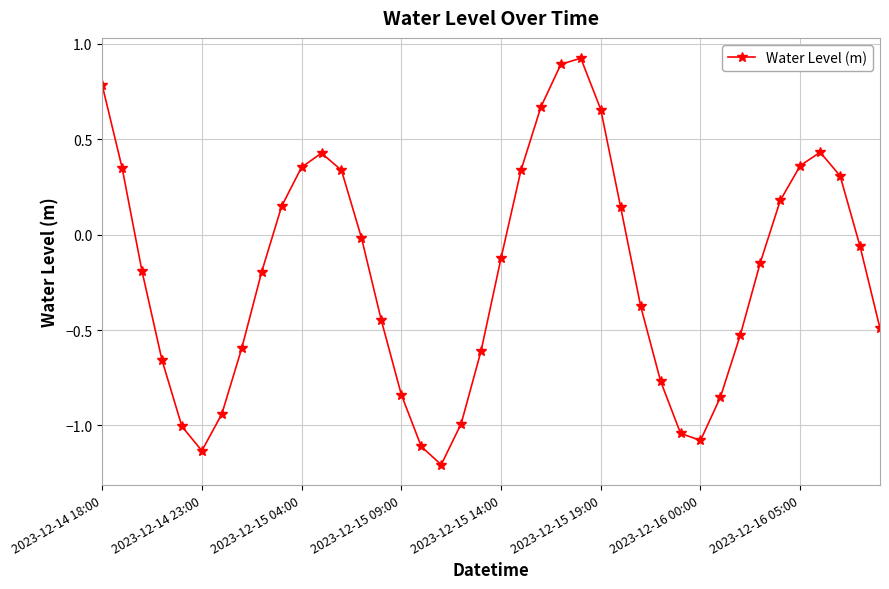

How many lines are shown in the chart?

1